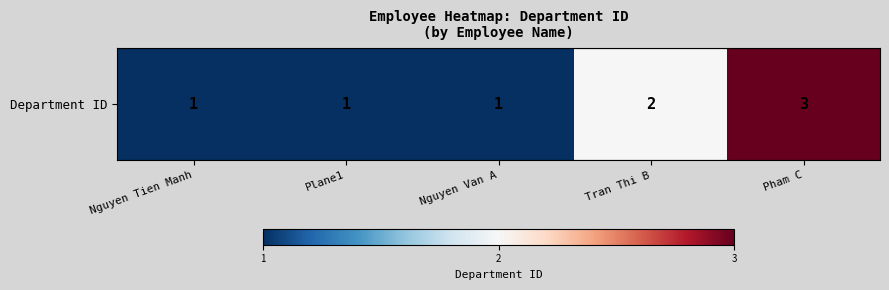

Reading left to right, extract all data points from this chart.

Nguyen Tien Manh=1	Plane1=1	Nguyen Van A=1	Tran Thi B=2	Pham C=3